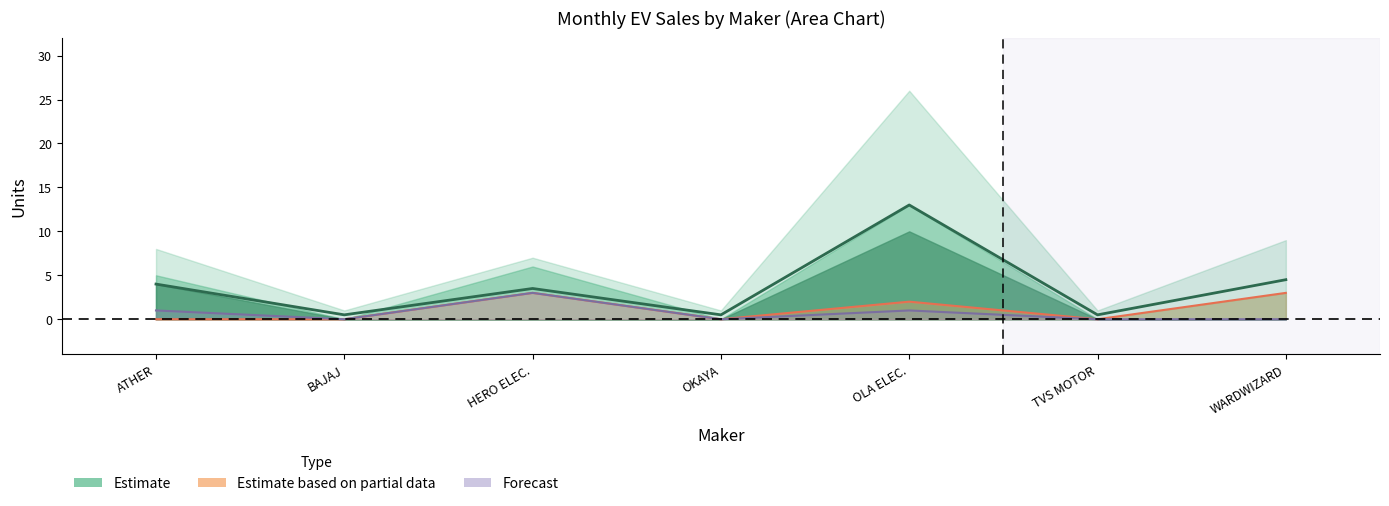

True or false: FEB+MAR line and JAN line intersect in this chart.

False